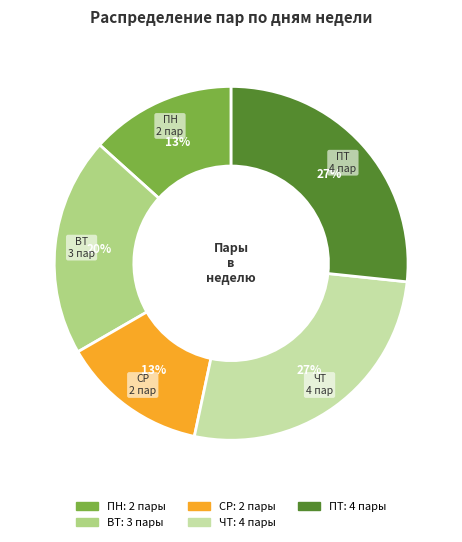

Is there a majority slice in this chart?

No